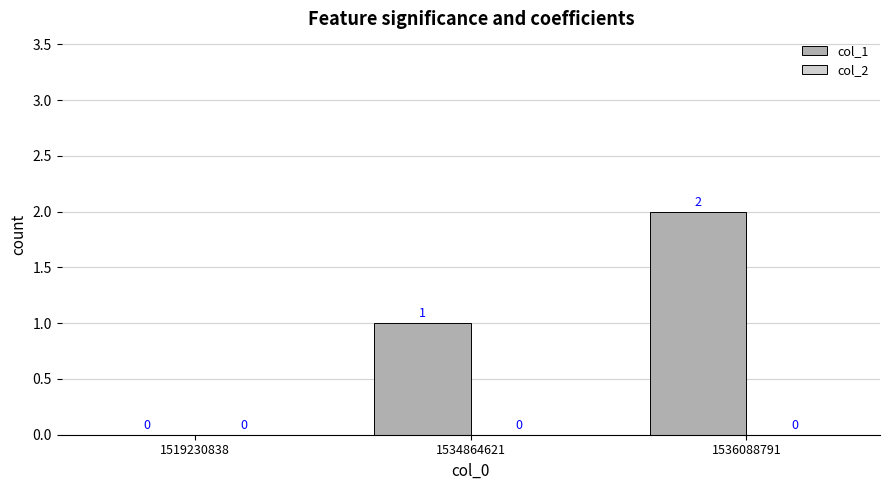

Where is the data nearest to the value 1?

1534864621